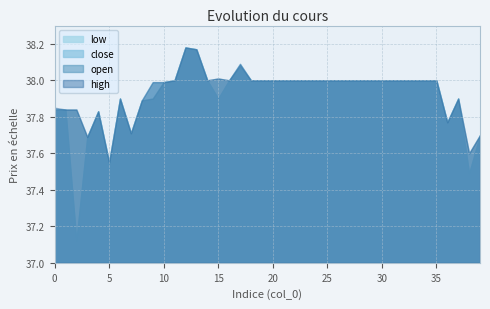

True or false: close and open cross at least once.

False